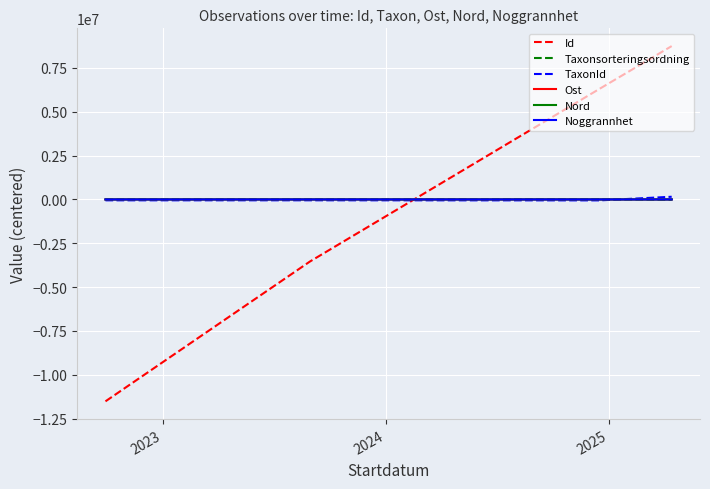

In Noggrannhet, how many points are lower than both neighbors (excluding endpoints)?

1